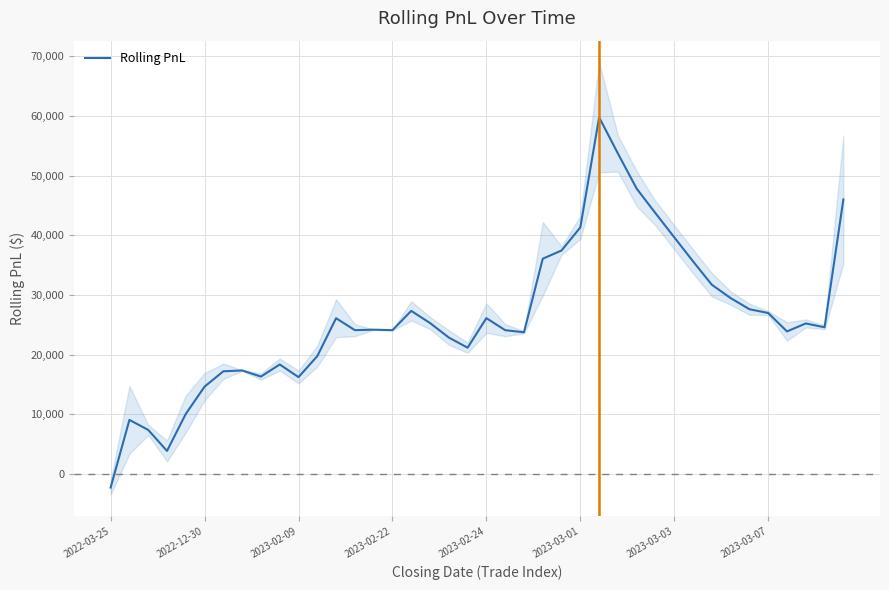

At which label does the data first exceed 24567?

12